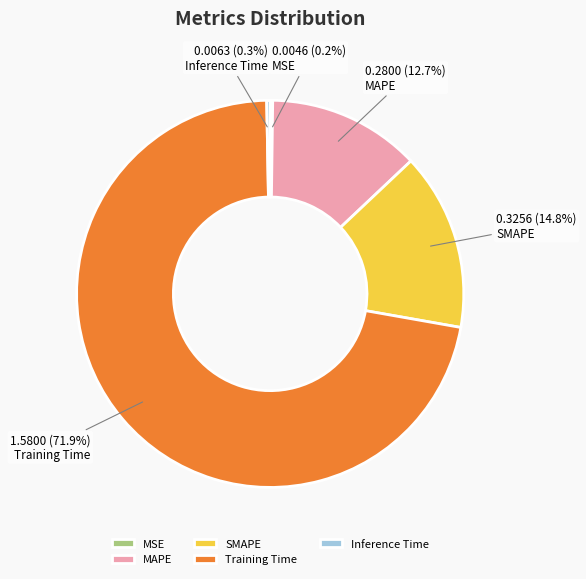

What portion of the pie excludes Inference Time?

99.7%